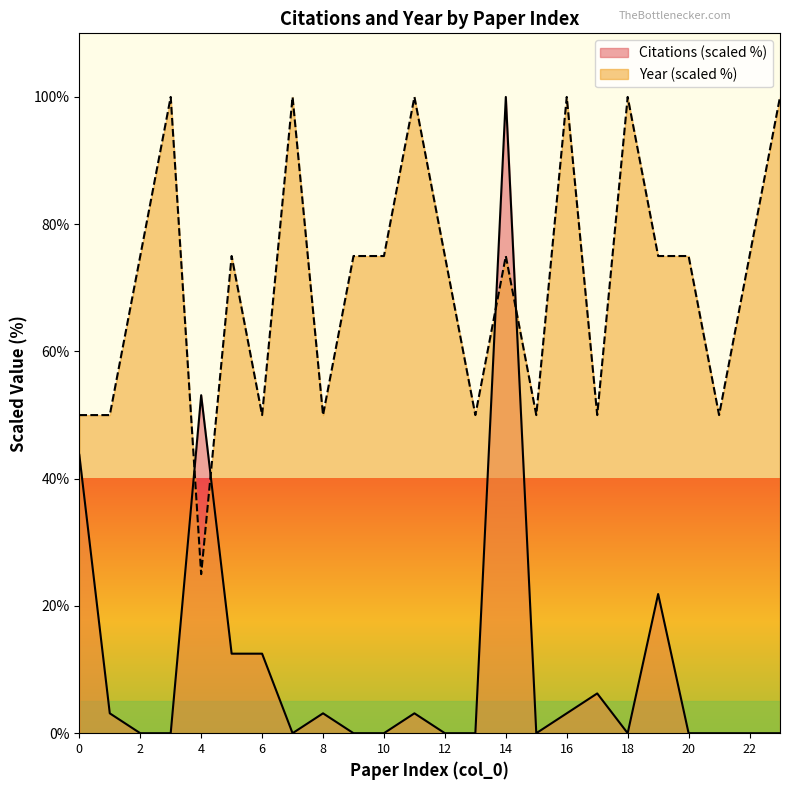

How many intersections are there between Year and Citations?

4